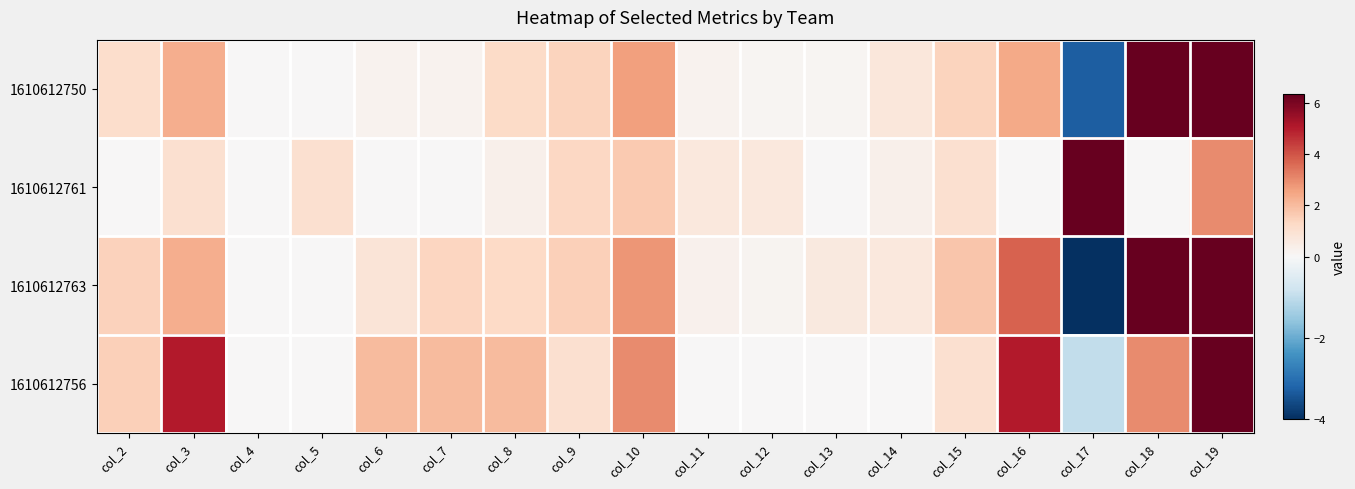

Rank the series at col_15 from lowest to highest value.

1610612761, 1610612756, 1610612750, 1610612763